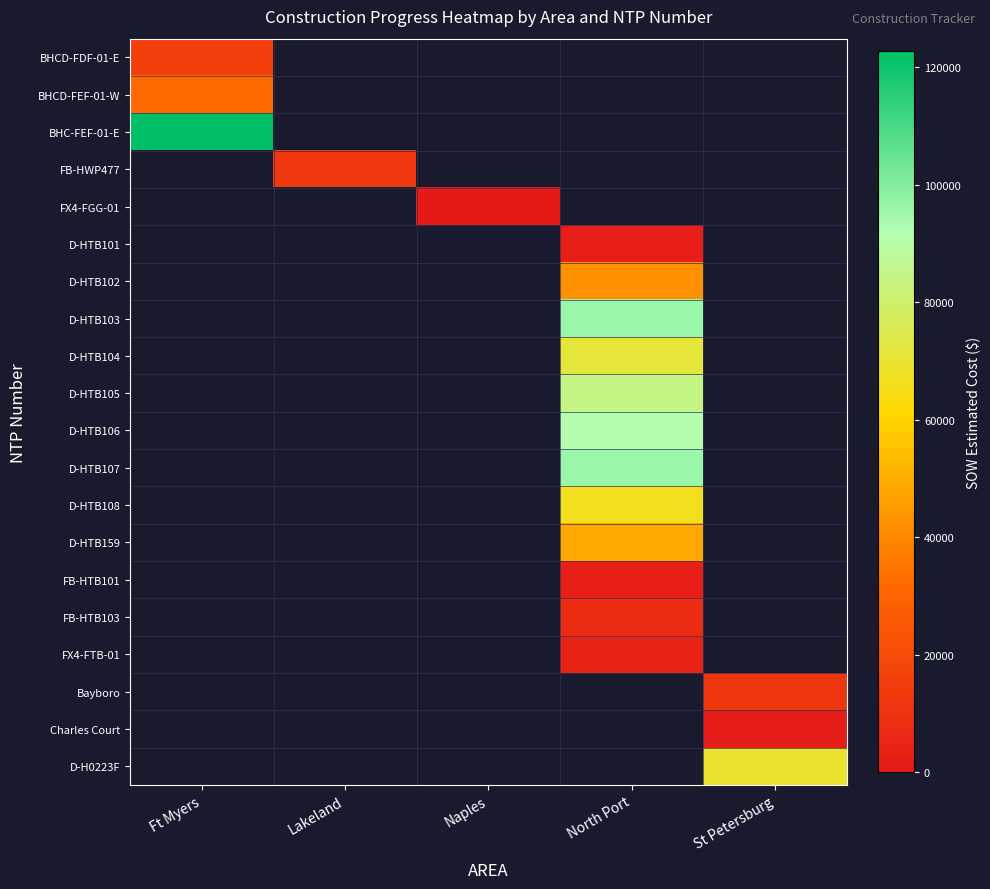

Is the value of D-HTB107 at North Port greater than the value of D-HTB101 at Naples?

No